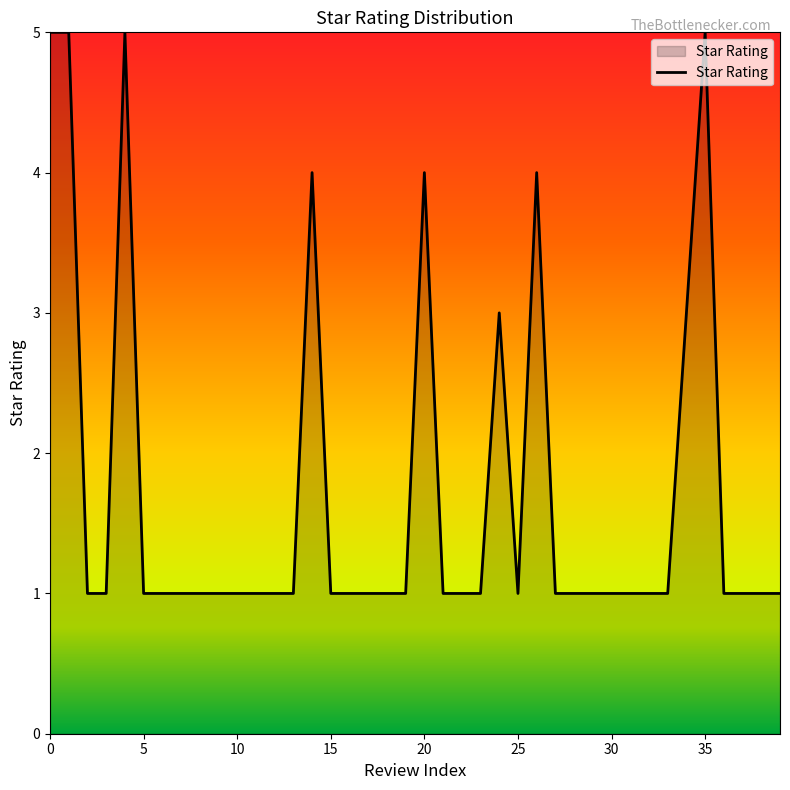

What is the maximum value shown in the chart?

5